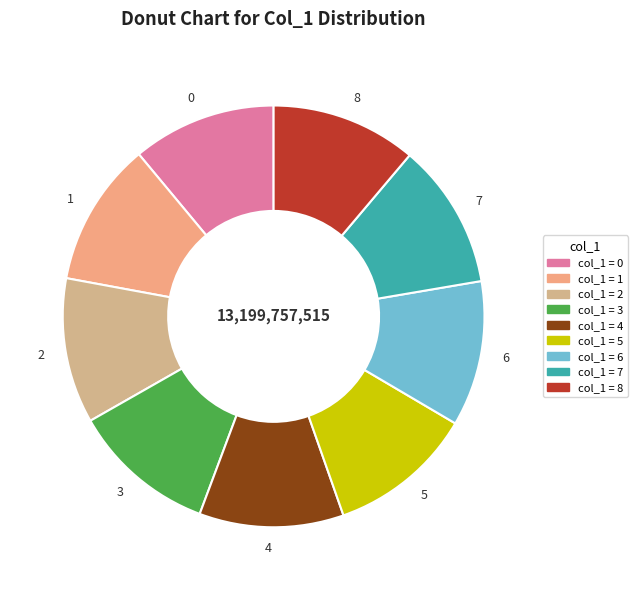

Is there any slice that represents more than half of the pie?

No